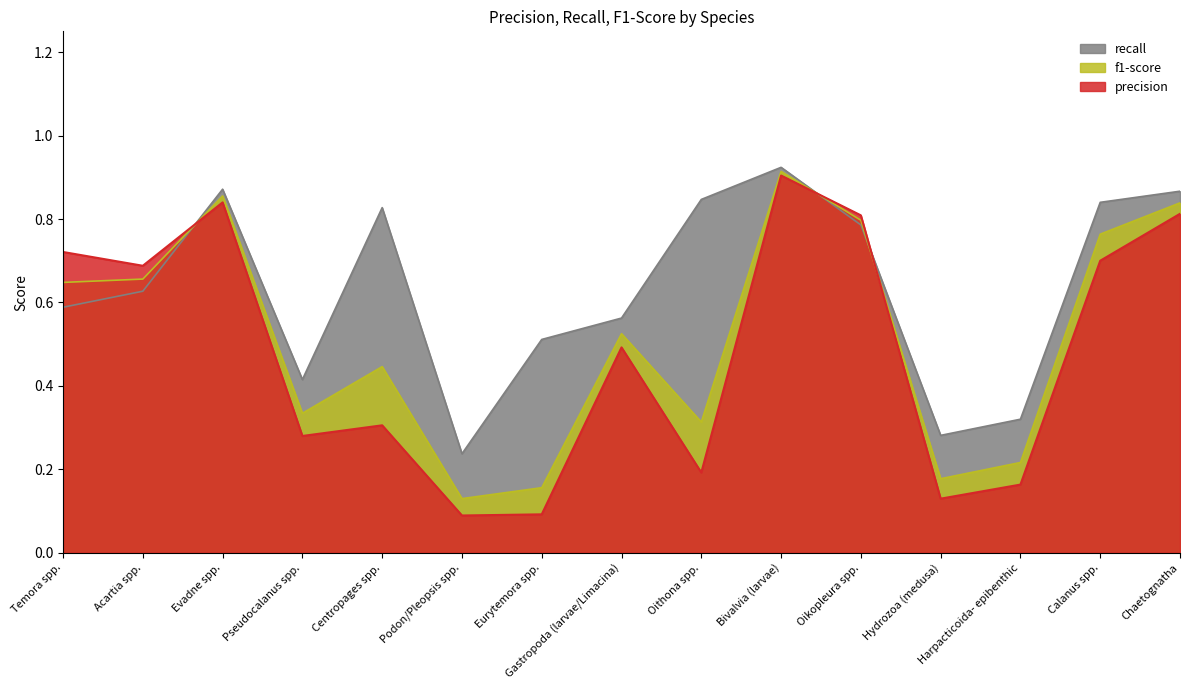

What is the difference between the highest and lowest values at Harpacticoida- epibenthic?

0.2